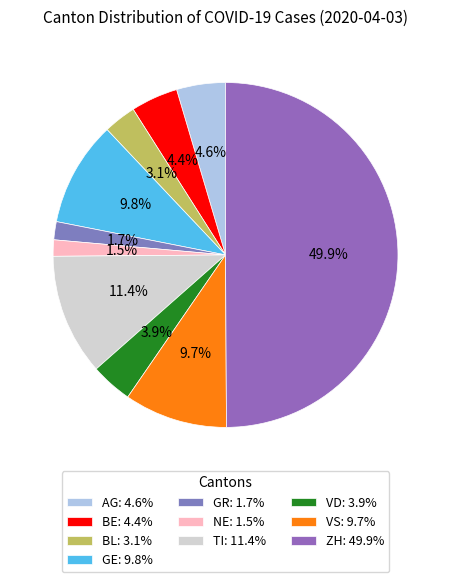

Which slice is the largest?

ZH